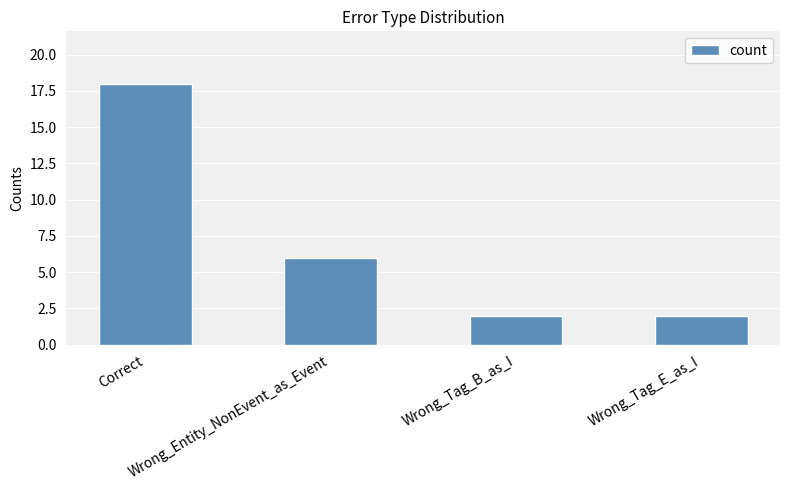

What is the value of the 3rd bar from the left?

2